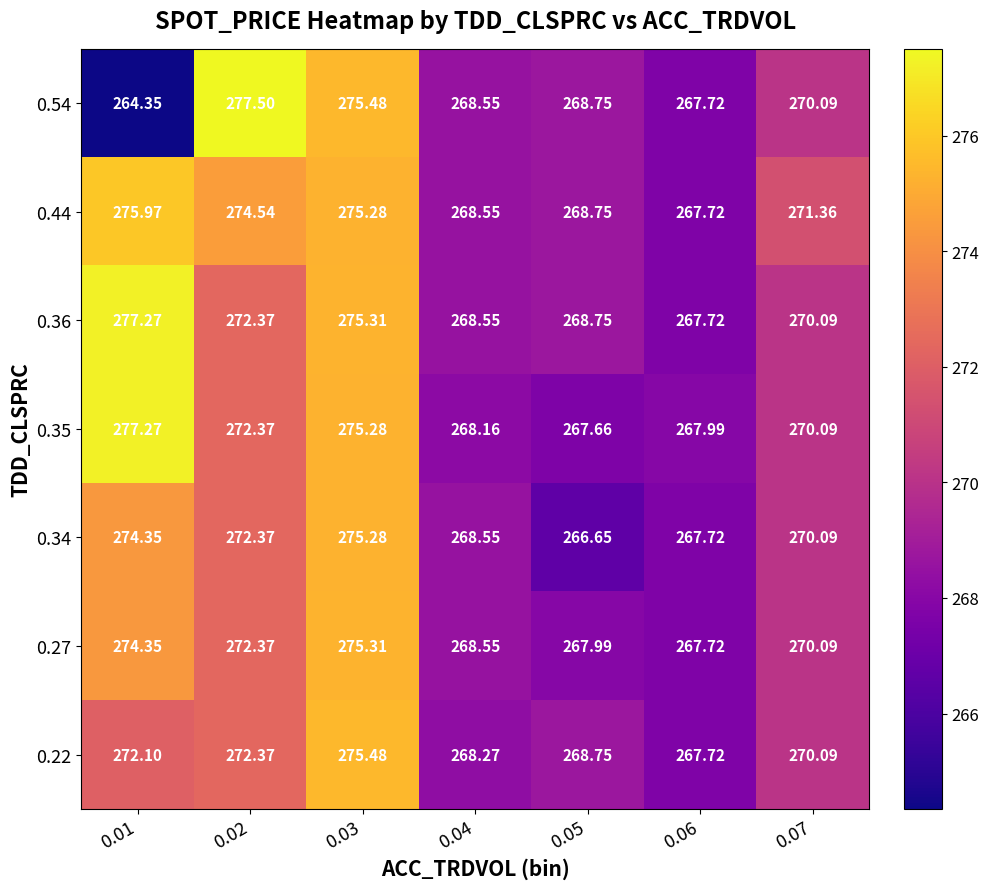

Is the value of 0.34 at 0.04 greater than the value of 0.22 at 0.04?

Yes